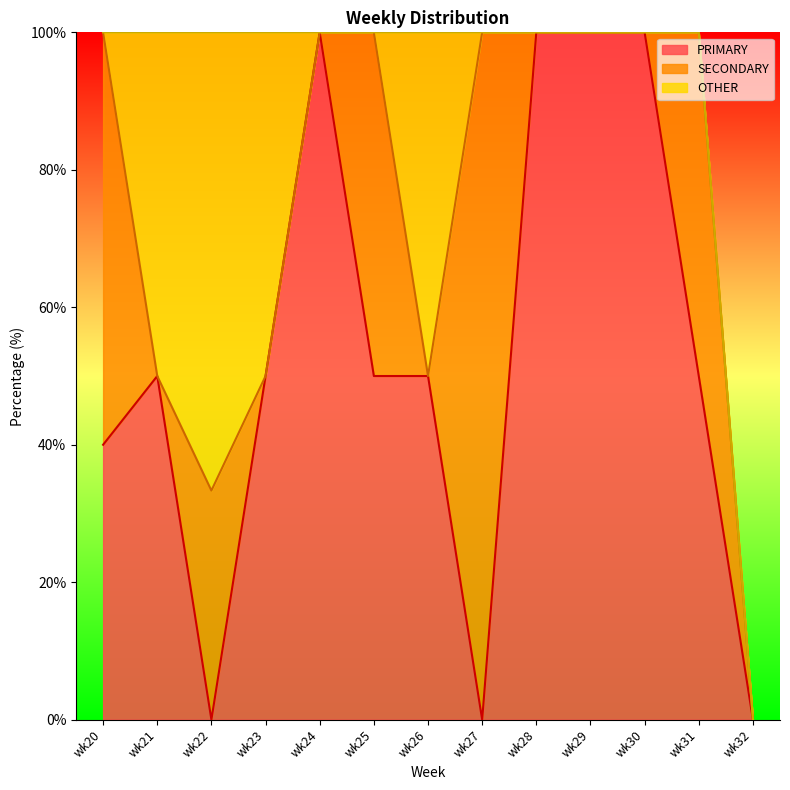

Which category has the lowest value across all series?

wk22